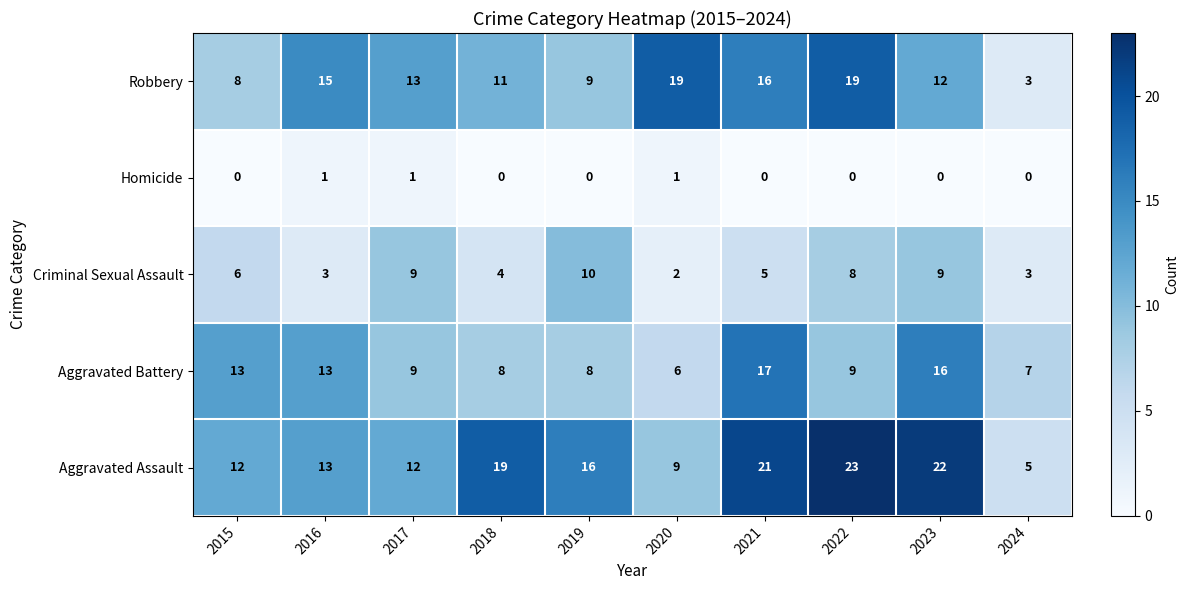

The Robbery series shows 1 at 2024. True or false?

False